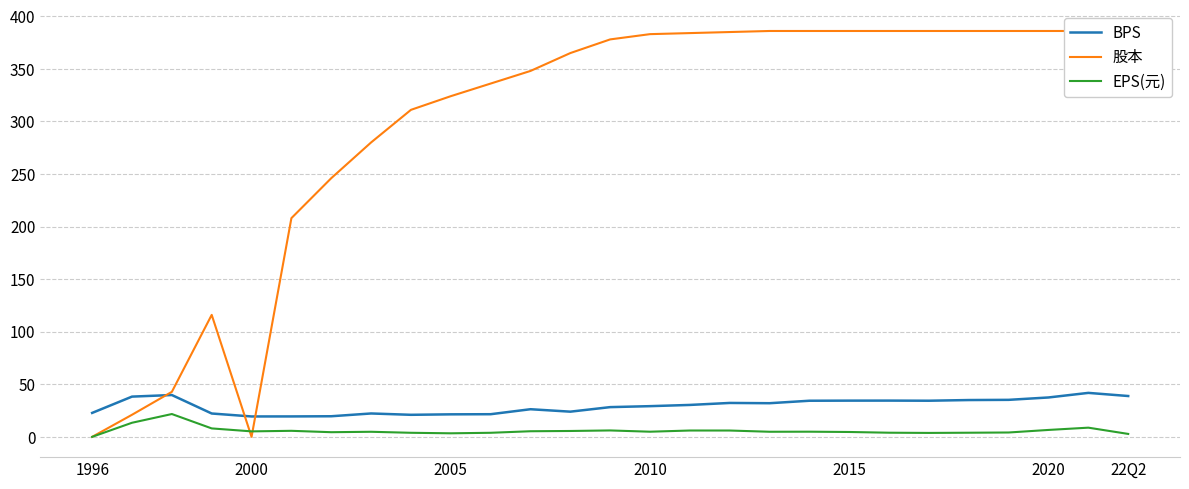

How many distinct data groups are displayed?

3